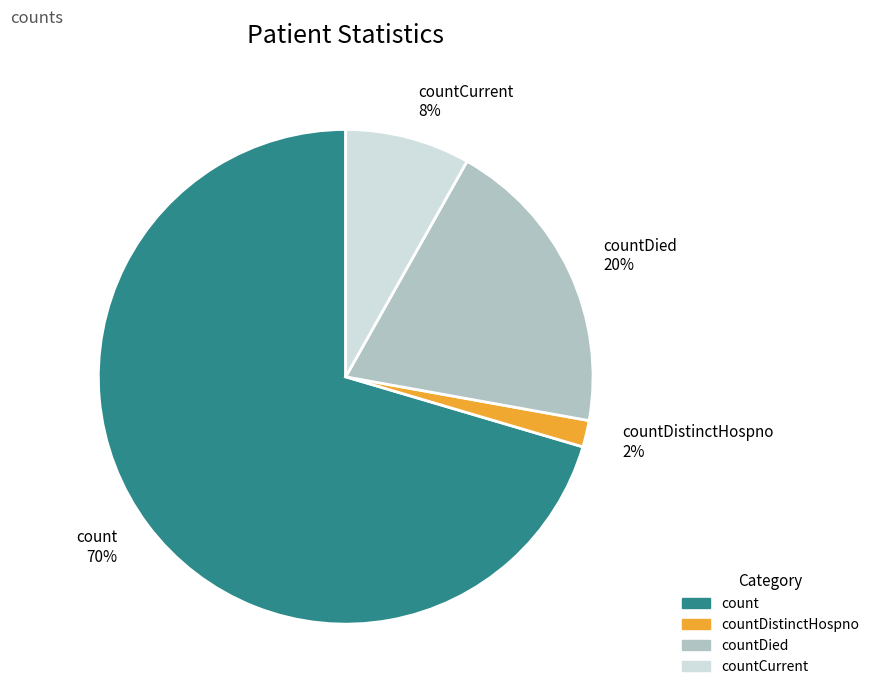

What is the ratio of the value at countCurrent to the value at countDied?

0.4